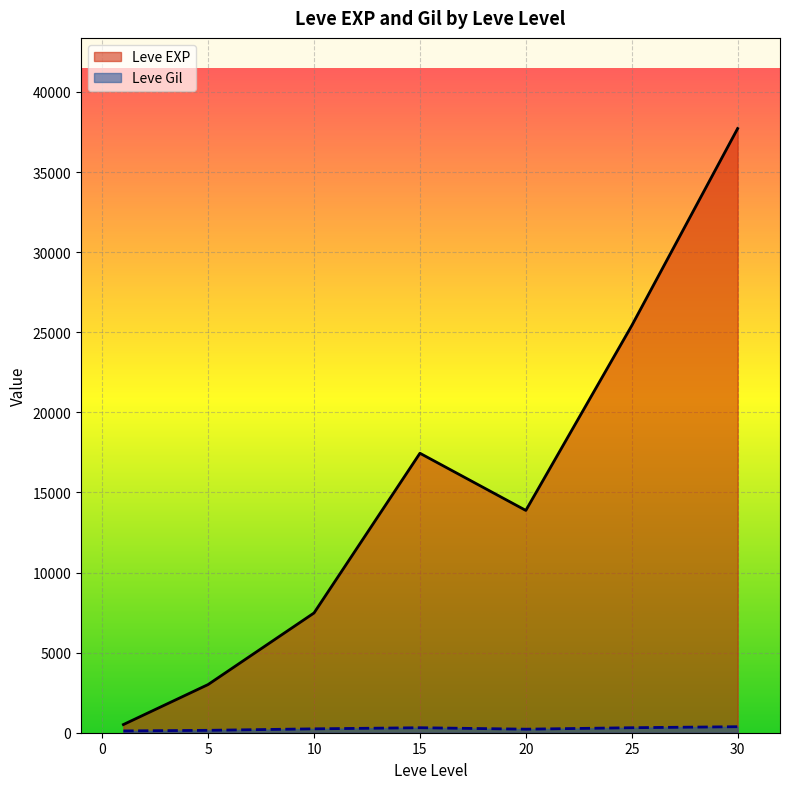

What is the sum of the Leve EXP values at 20 and 10?

21351.7